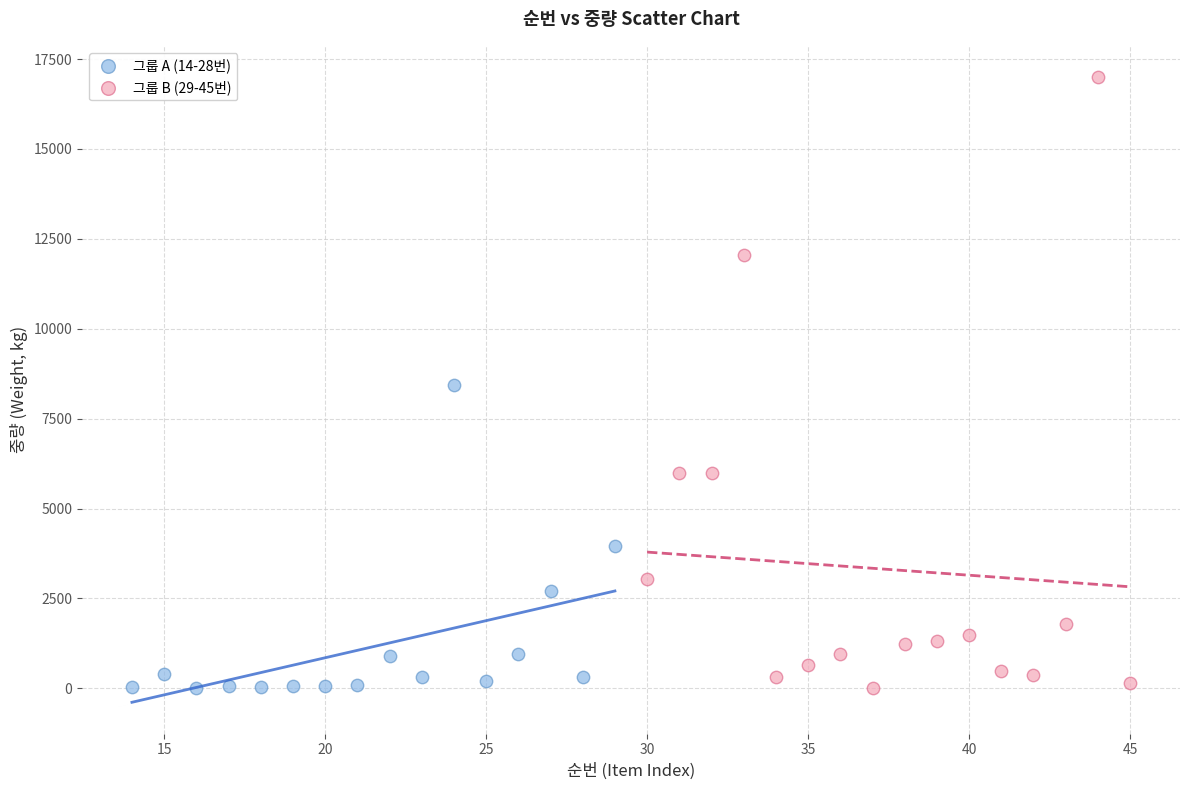

Which series contains the highest Y value?

그룹 B (29-45번)